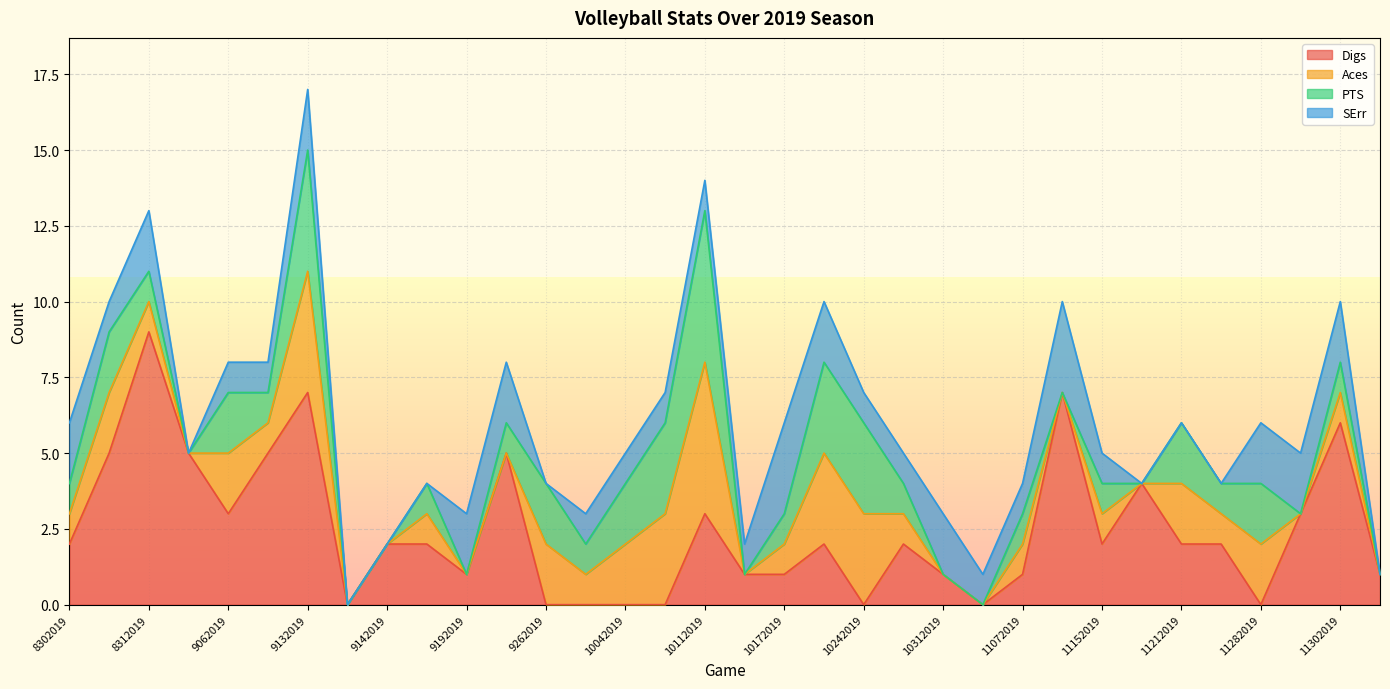

Which series changed the most between 10122019 and 11152019?

Digs